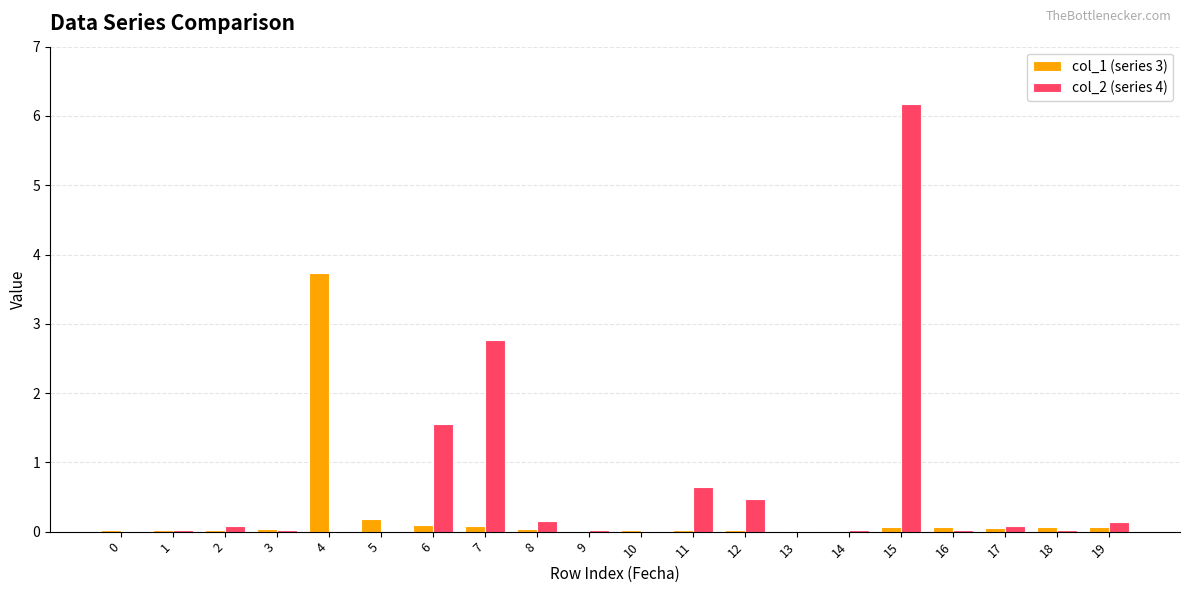

Does the chart contain stacked bars?

No